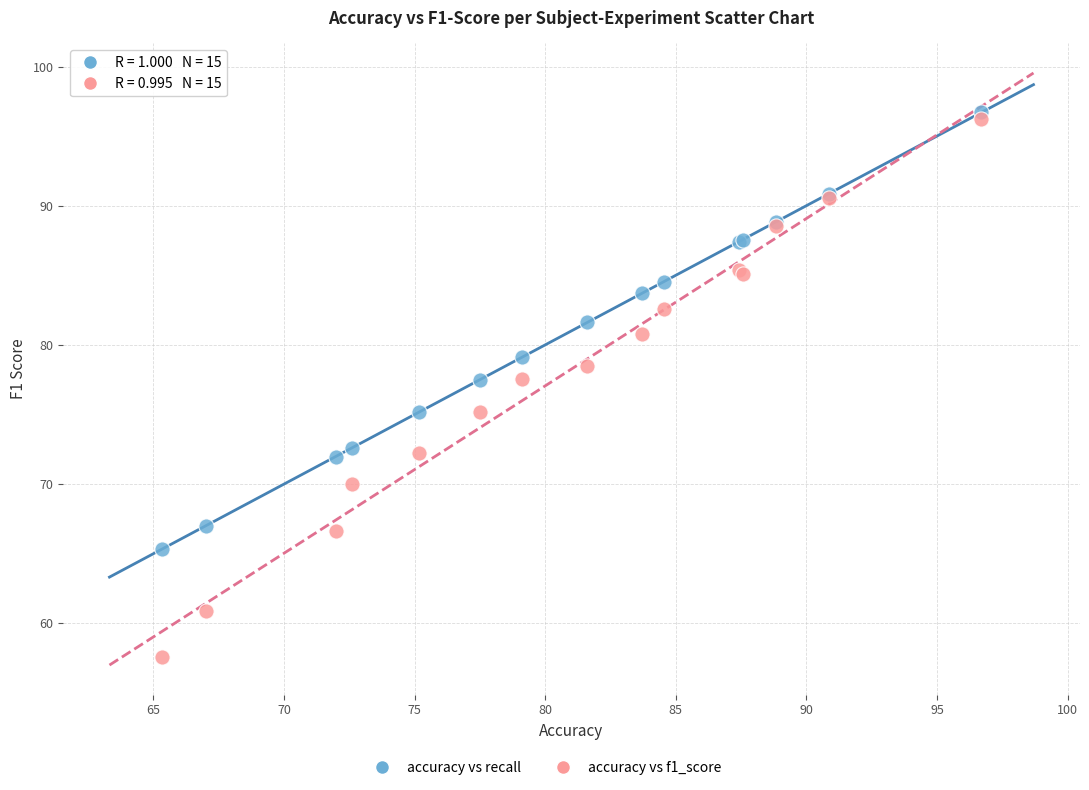

Which series has the widest spread of Y values?

accuracy vs f1_score